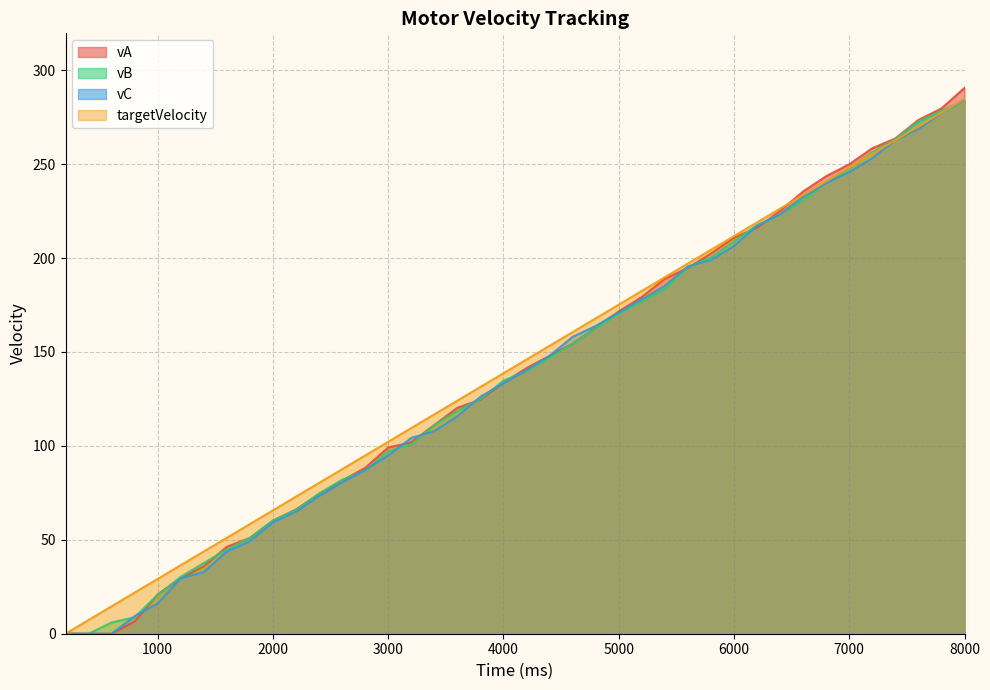

At 5000, list the series in order from largest to smallest.

targetVelocity, vA, vC, vB